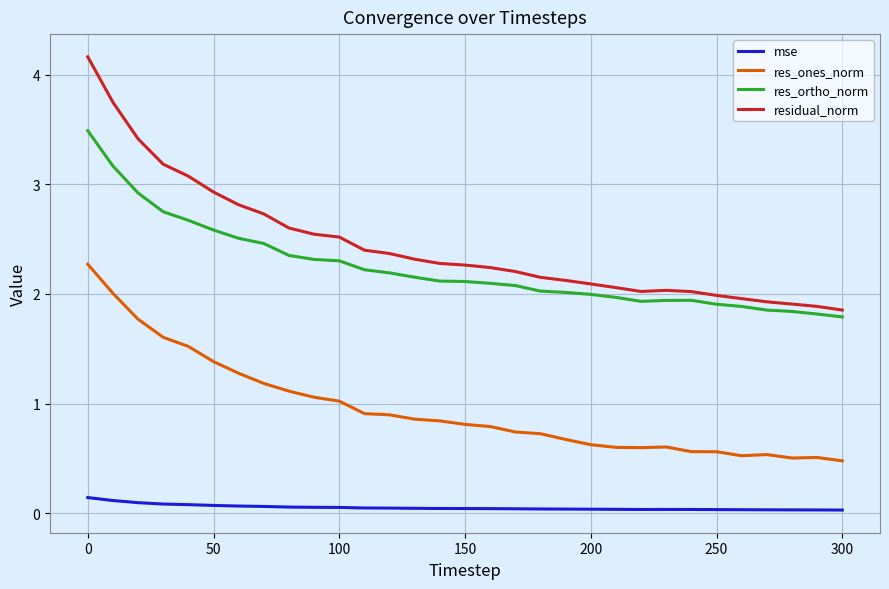

Does the chart have visible grid lines?

Yes